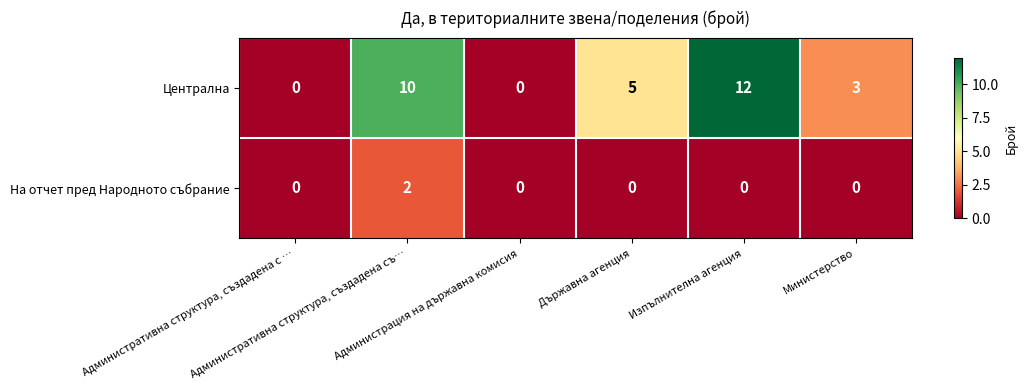

Between Административна структура, създадена съ… and Администрация на държавна комисия, which series saw the biggest shift?

Централна